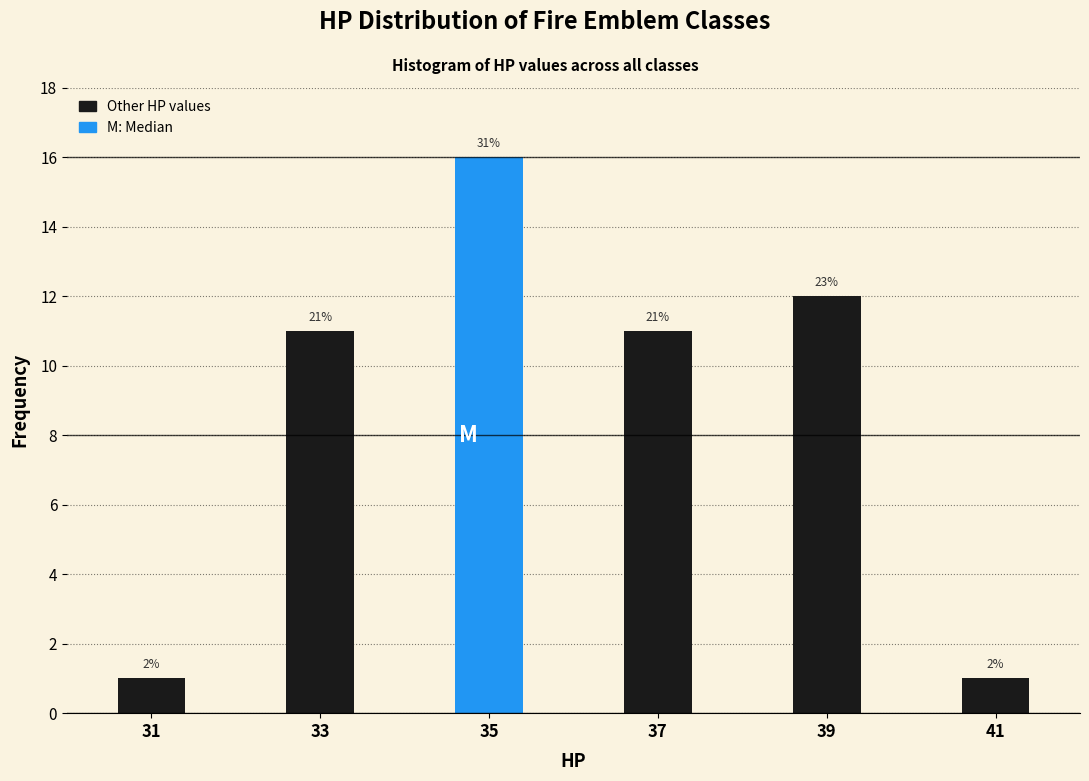

Are the bars horizontal?

No